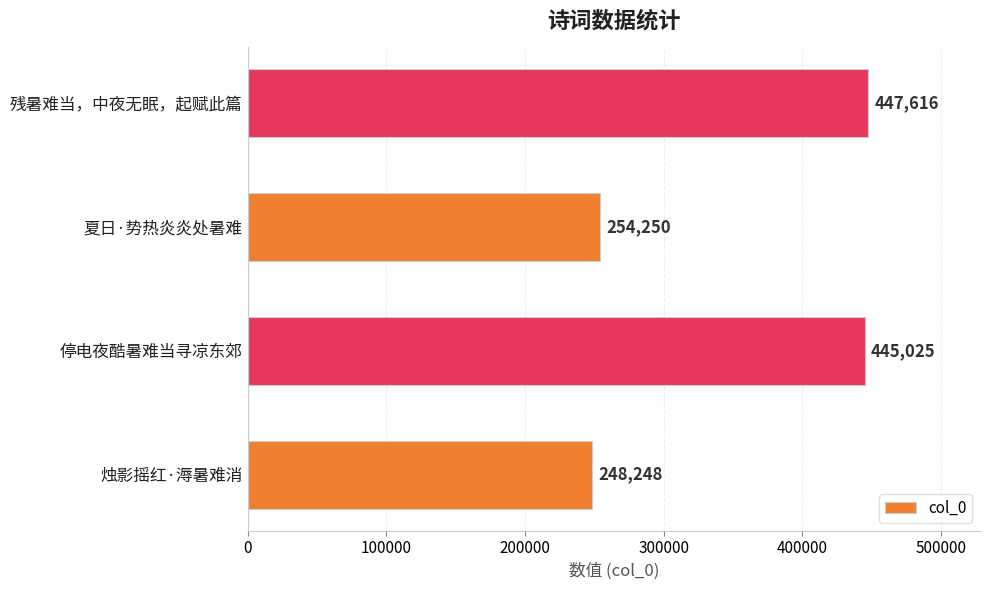

The chart shows a value of 121875 at 停电夜酷暑难当寻凉东郊. True or false?

False